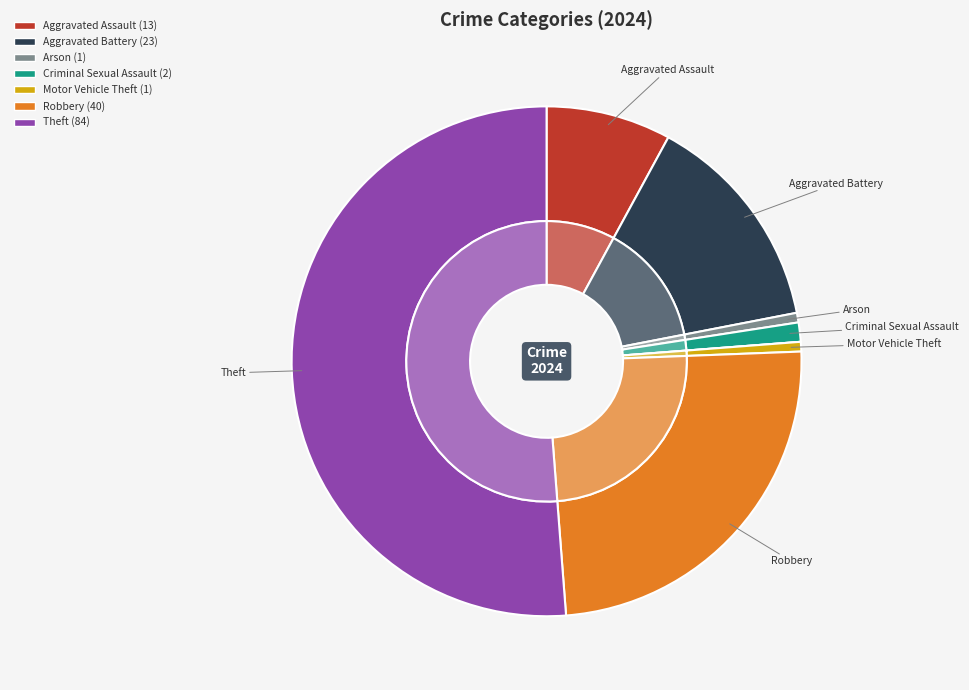

True or false: Robbery accounts for 24% of the total.

True